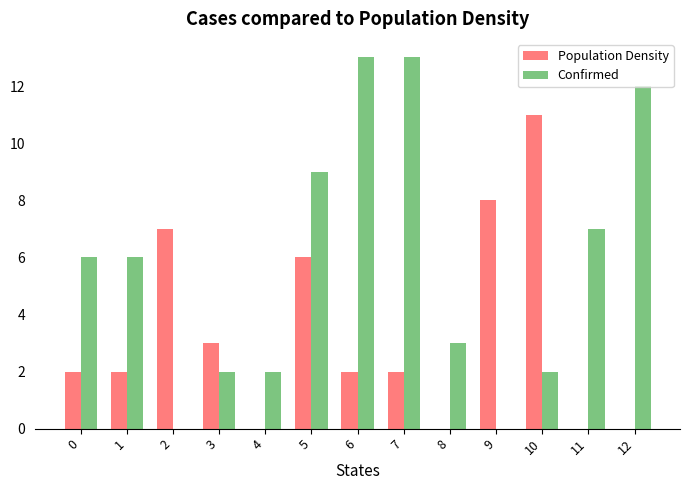

Reading left to right, what are all the values shown in this chart?

Population Density: 2	2	7	3	0	6	2	2	0	8	11	0	0
Confirmed: 6	6	0	2	2	9	13	13	3	0	2	7	12